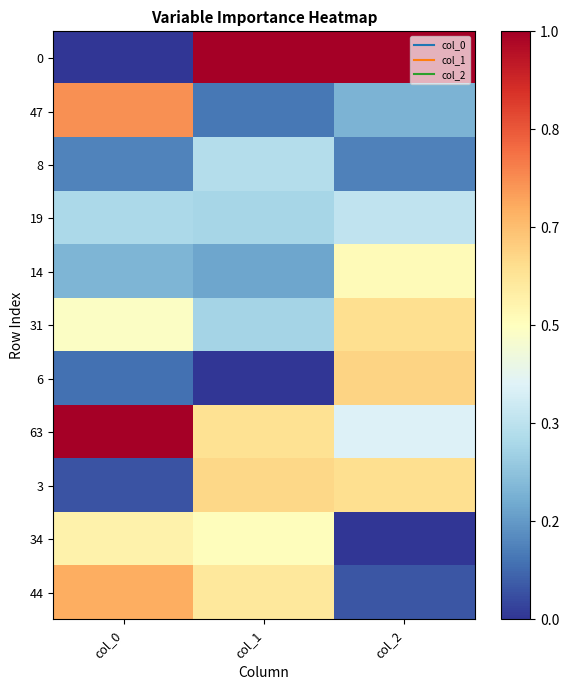

Count the number of data series in this chart.

11